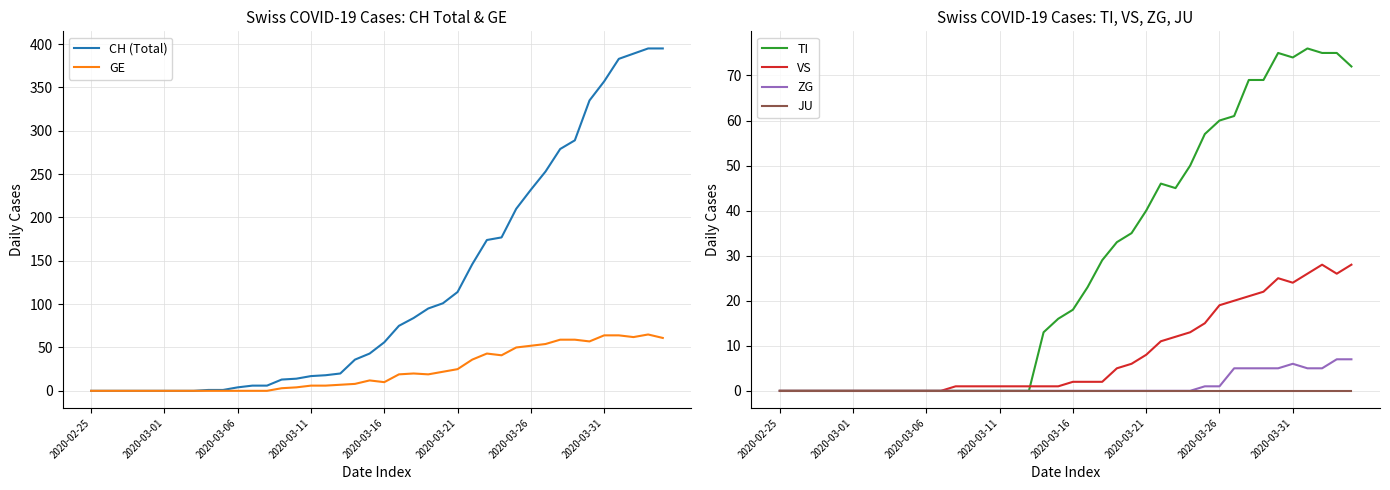

At which label does JU reach its minimum?

2020-02-25